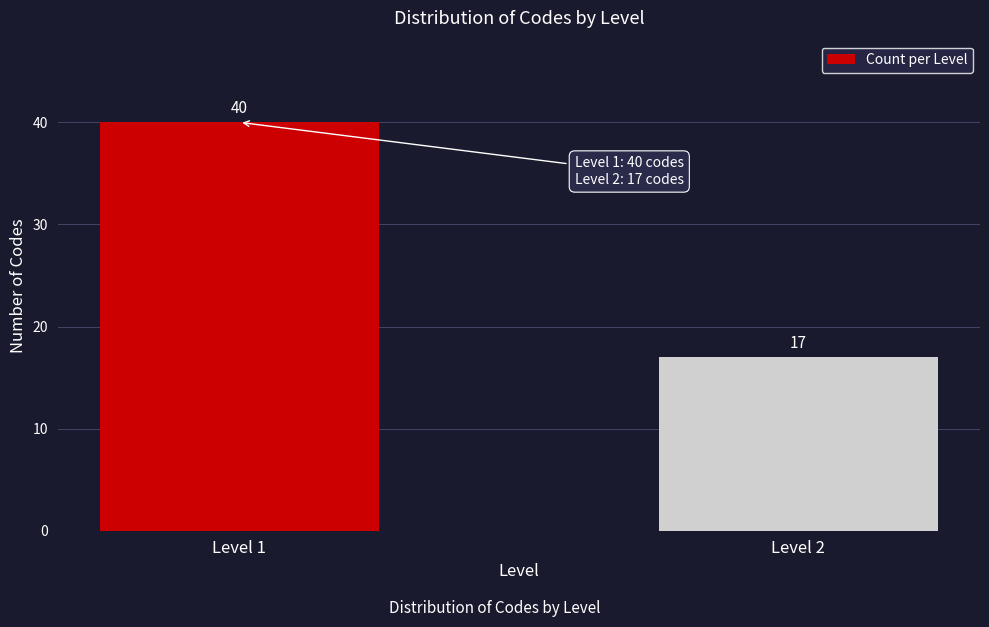

Reading right to left, what are all the values shown in this chart?

17	40